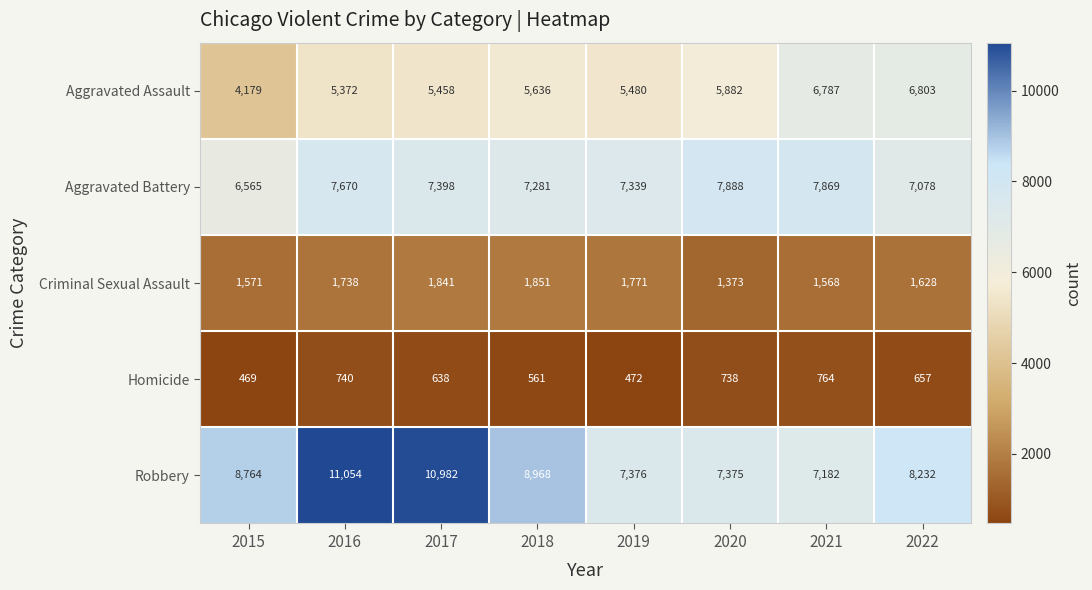

Which series has the largest total across all categories?

Robbery